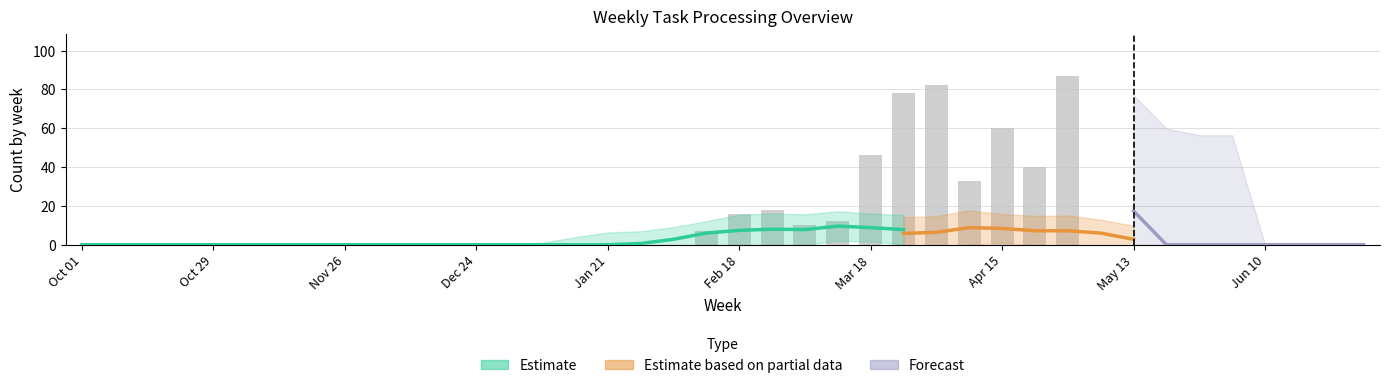

What is the sum of all sum_ing values?

396